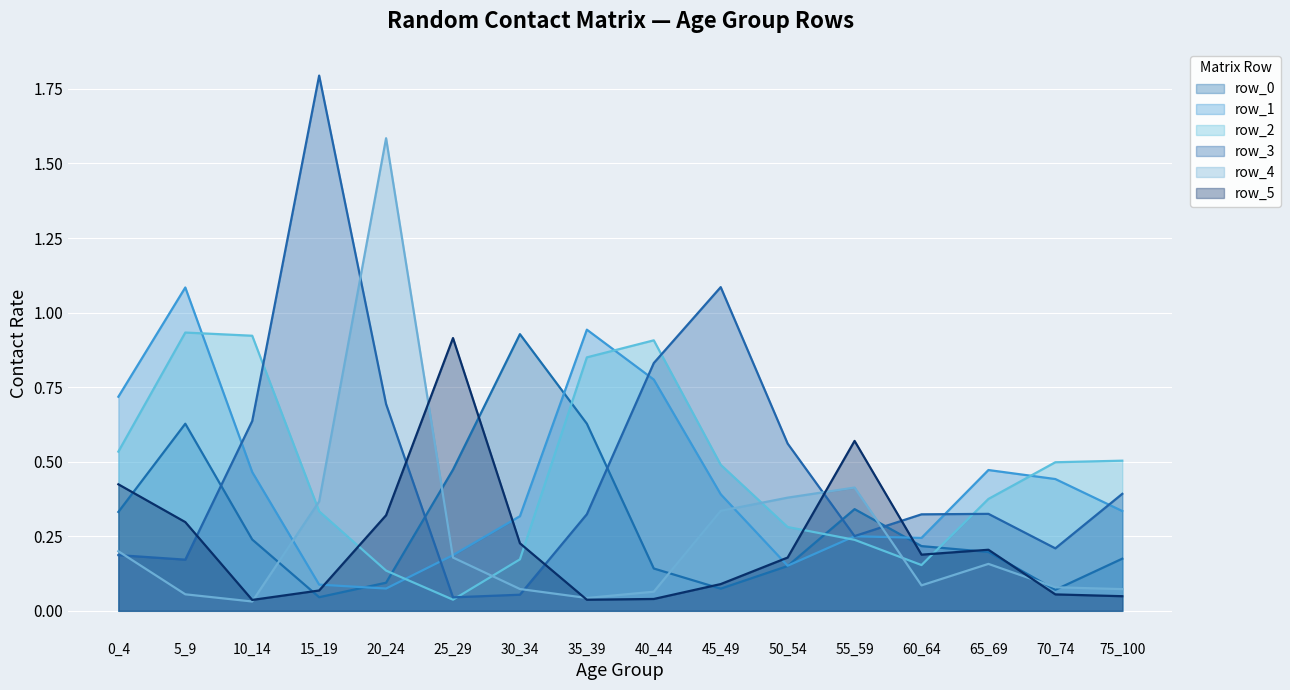

Reading right to left, transcribe all the data shown in this chart.

row_0: 75_100=0.2	70_74=0.1	65_69=0.2	60_64=0.2	55_59=0.3	50_54=0.2	45_49=0.1	40_44=0.1	35_39=0.6	30_34=0.9	25_29=0.5	20_24=0.1	15_19=0.0	10_14=0.2	5_9=0.6	0_4=0.3
row_1: 75_100=0.3	70_74=0.4	65_69=0.5	60_64=0.2	55_59=0.3	50_54=0.2	45_49=0.4	40_44=0.8	35_39=0.9	30_34=0.3	25_29=0.2	20_24=0.1	15_19=0.1	10_14=0.5	5_9=1.1	0_4=0.7
row_2: 75_100=0.5	70_74=0.5	65_69=0.4	60_64=0.2	55_59=0.2	50_54=0.3	45_49=0.5	40_44=0.9	35_39=0.8	30_34=0.2	25_29=0.0	20_24=0.1	15_19=0.3	10_14=0.9	5_9=0.9	0_4=0.5
row_3: 75_100=0.4	70_74=0.2	65_69=0.3	60_64=0.3	55_59=0.3	50_54=0.6	45_49=1.1	40_44=0.8	35_39=0.3	30_34=0.1	25_29=0.0	20_24=0.7	15_19=1.8	10_14=0.6	5_9=0.2	0_4=0.2
row_4: 75_100=0.1	70_74=0.1	65_69=0.2	60_64=0.1	55_59=0.4	50_54=0.4	45_49=0.3	40_44=0.1	35_39=0.0	30_34=0.1	25_29=0.2	20_24=1.6	15_19=0.4	10_14=0.0	5_9=0.1	0_4=0.2
row_5: 75_100=0.0	70_74=0.1	65_69=0.2	60_64=0.2	55_59=0.6	50_54=0.2	45_49=0.1	40_44=0.0	35_39=0.0	30_34=0.2	25_29=0.9	20_24=0.3	15_19=0.1	10_14=0.0	5_9=0.3	0_4=0.4